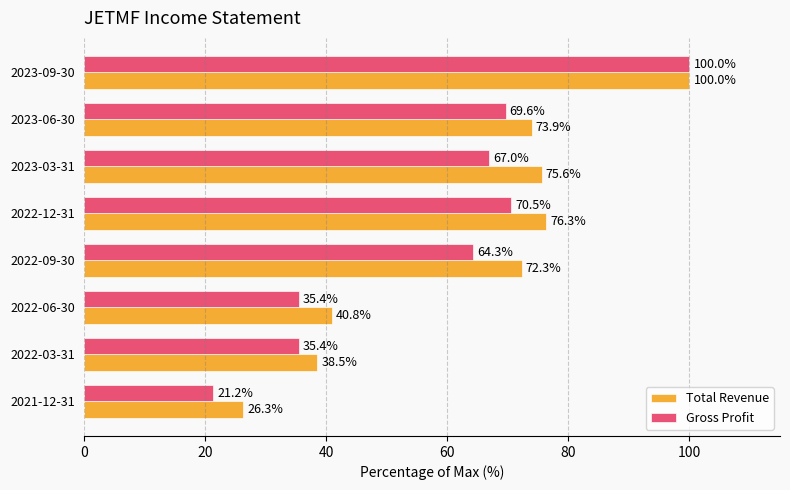

What is the difference between the second highest and minimum values in the Total Revenue series?

50.0